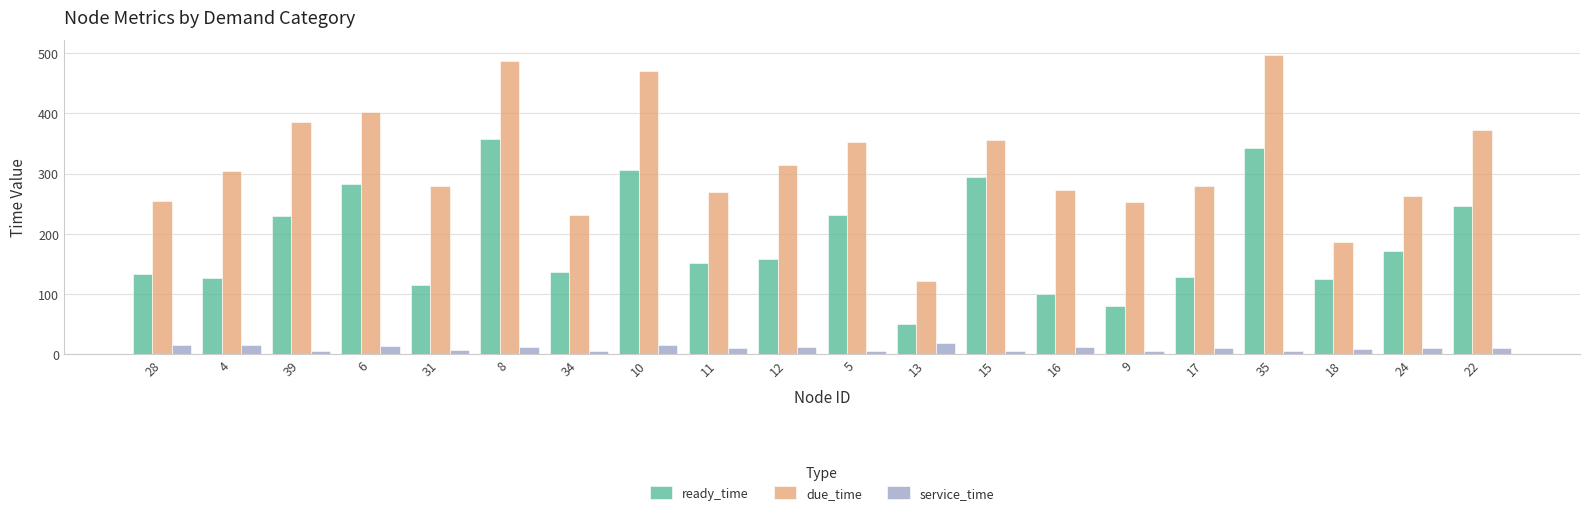

What is the value of the ready_time bar at the 9th from the left?

151